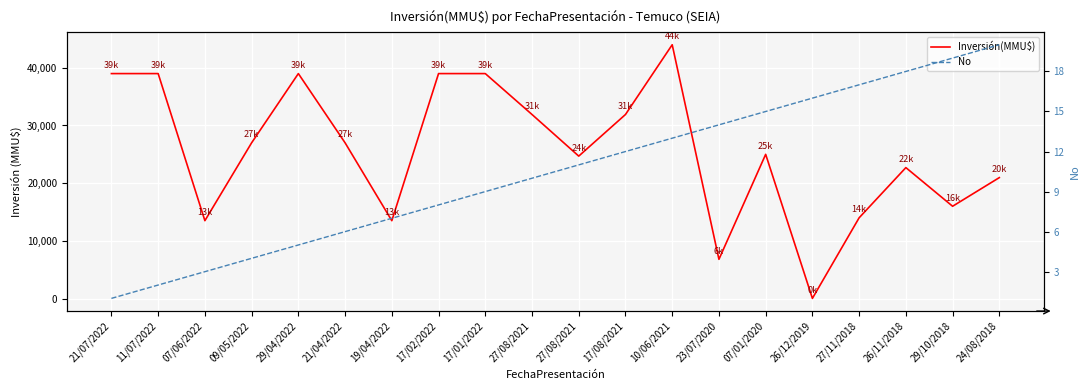

What is the label of the 15th point from the right?

21/04/2022